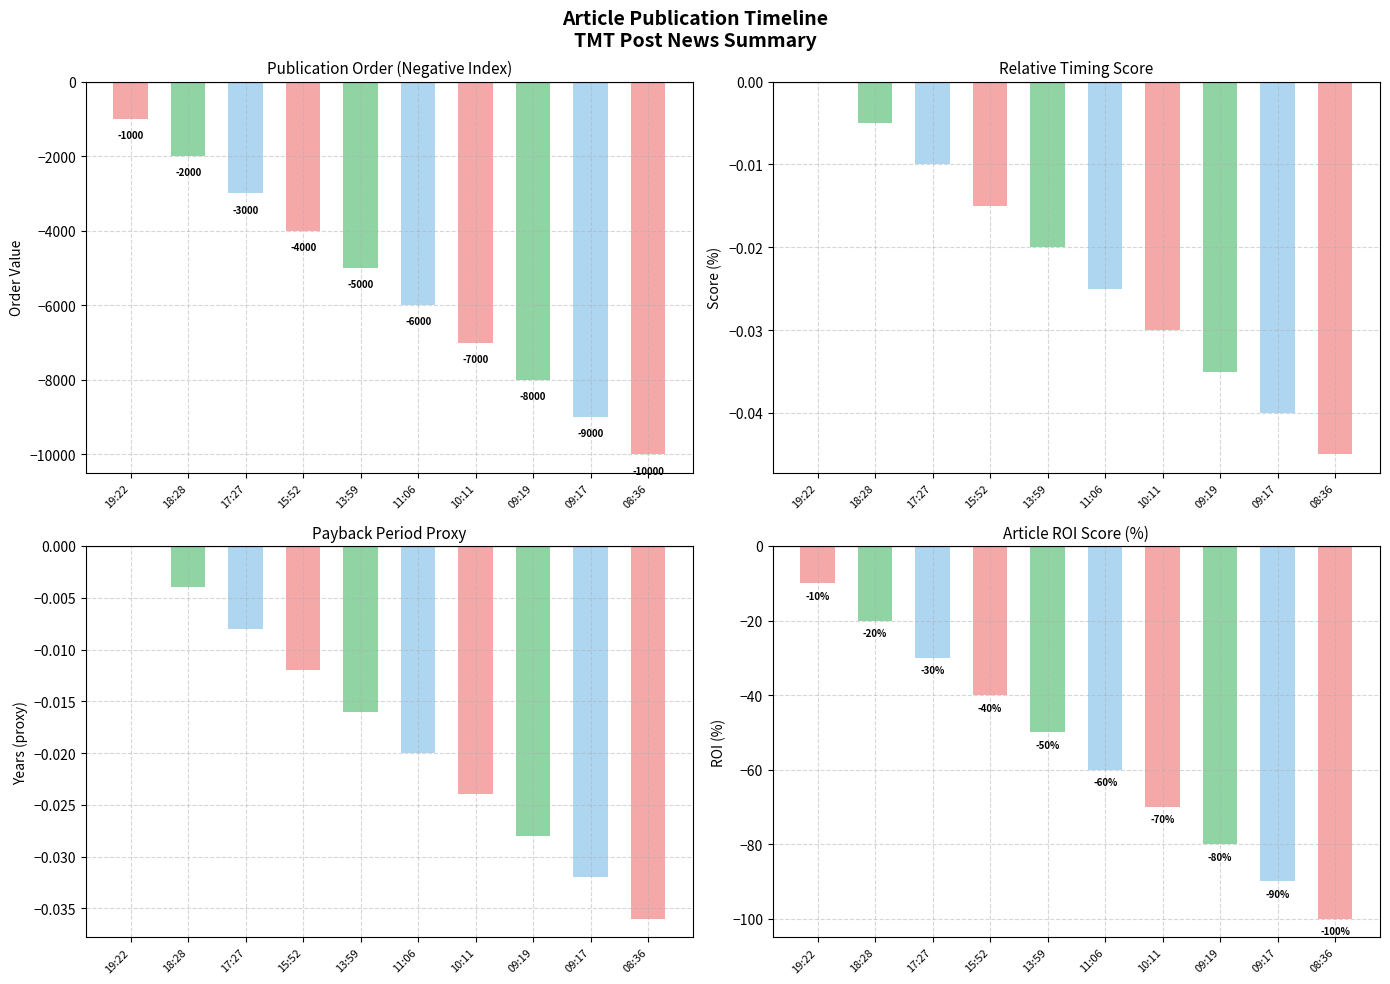

What is the label of the 4th bar from the right?

10:11